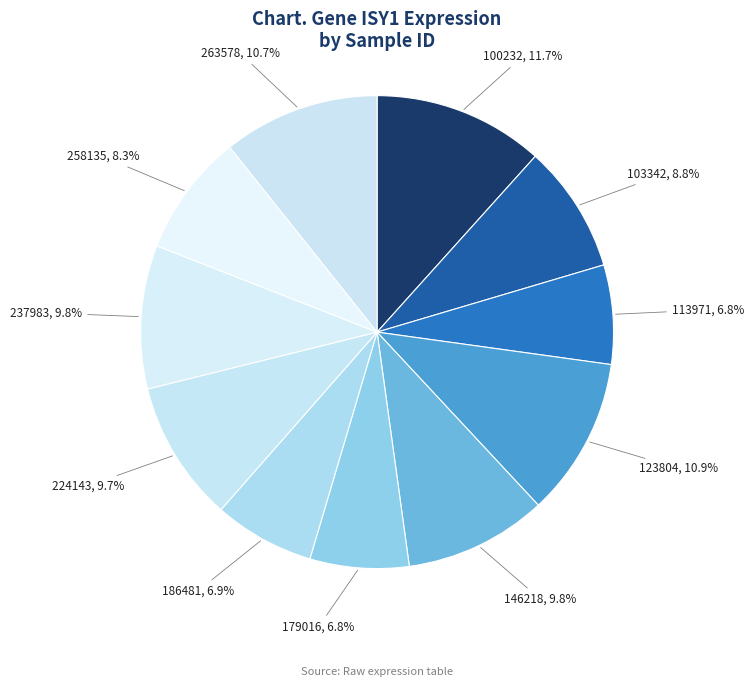

Does any single category account for the majority?

No